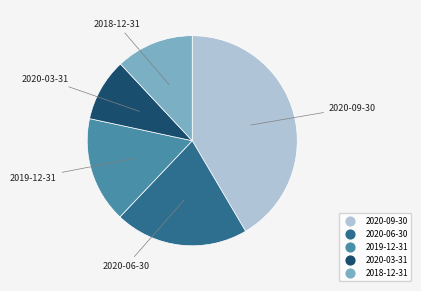

Between 2020-06-30 and 2018-12-31, which is larger?

2020-06-30